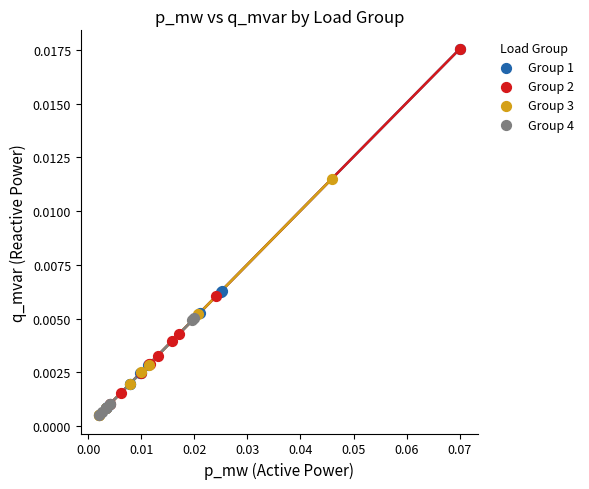

What are all the series names shown in the legend?

Group 1, Group 2, Group 3, Group 4